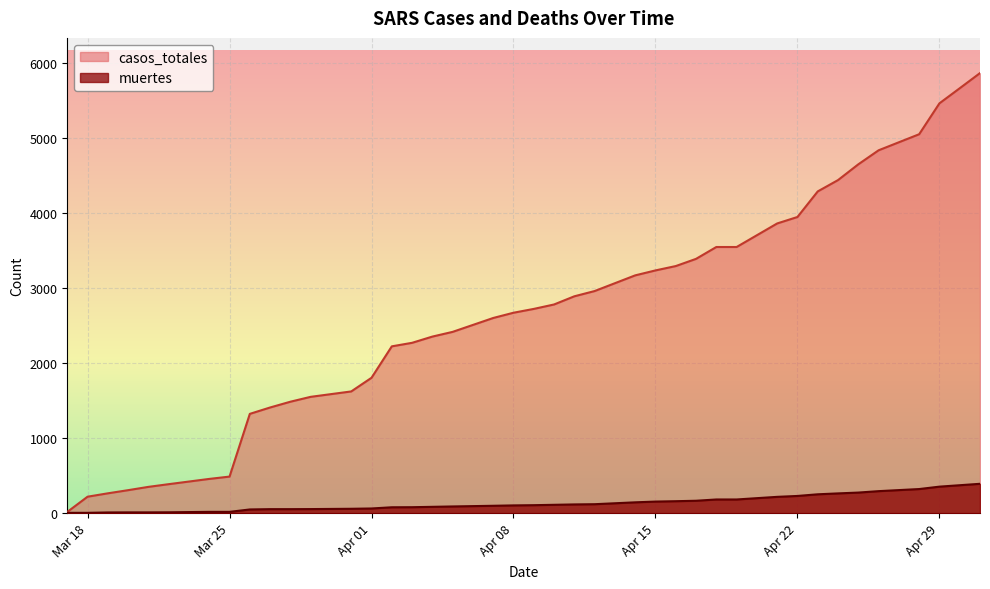

Rank the series by their maximum value, from highest to lowest.

casos_totales, muertes